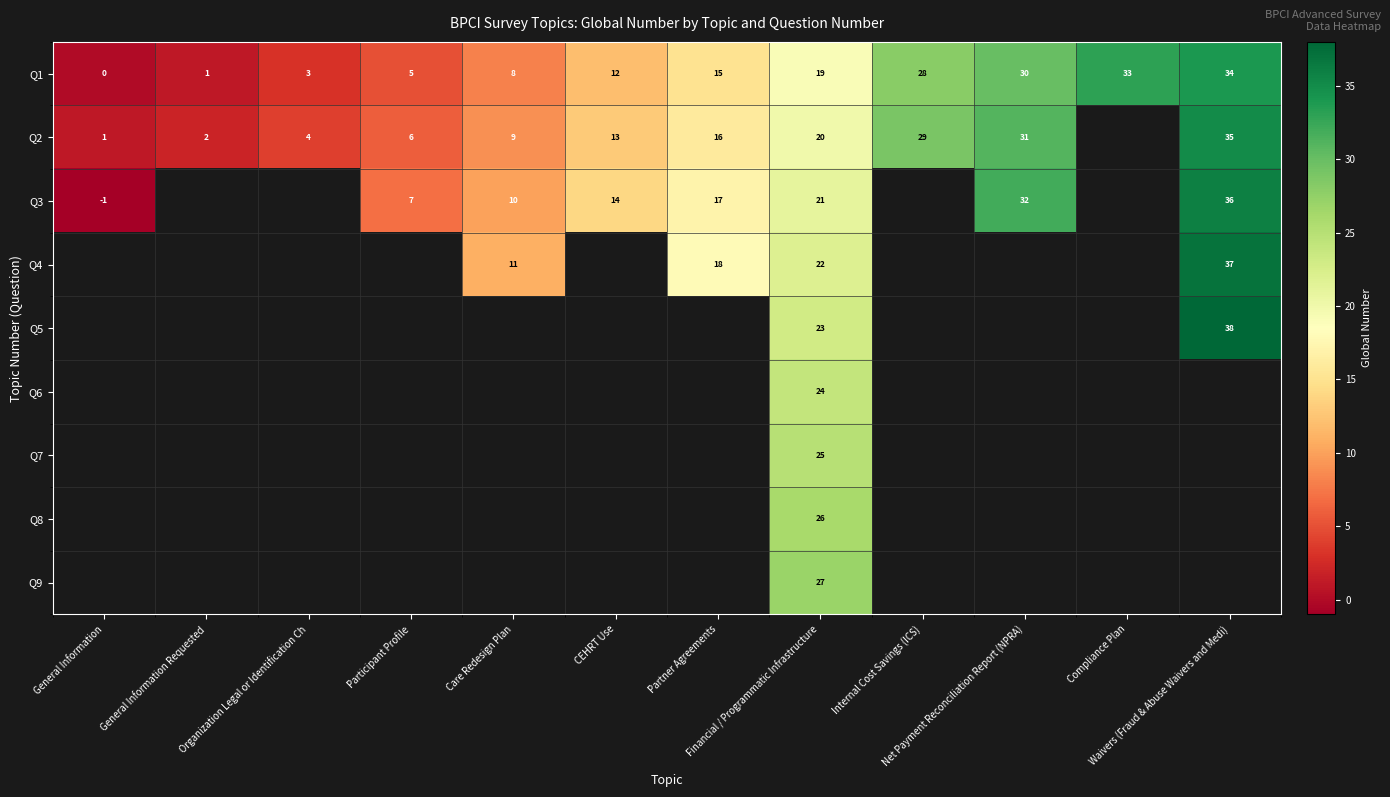

What is the spread (max minus min) of values at Organization Legal or Identification Ch?

1.0